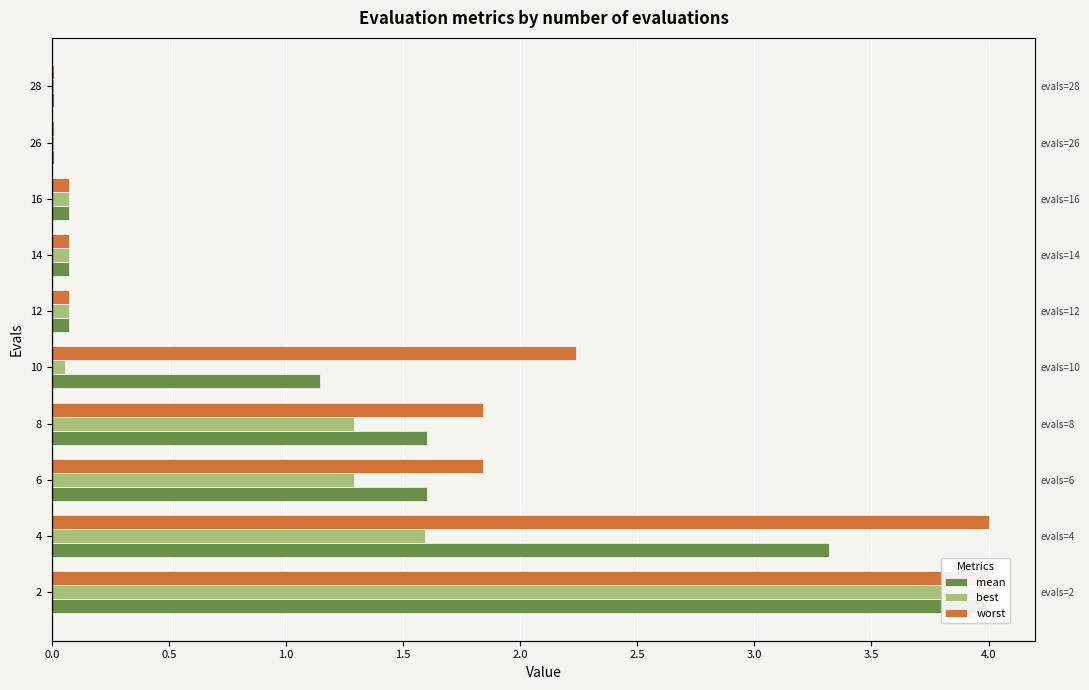

Which series has the largest total across all categories?

worst